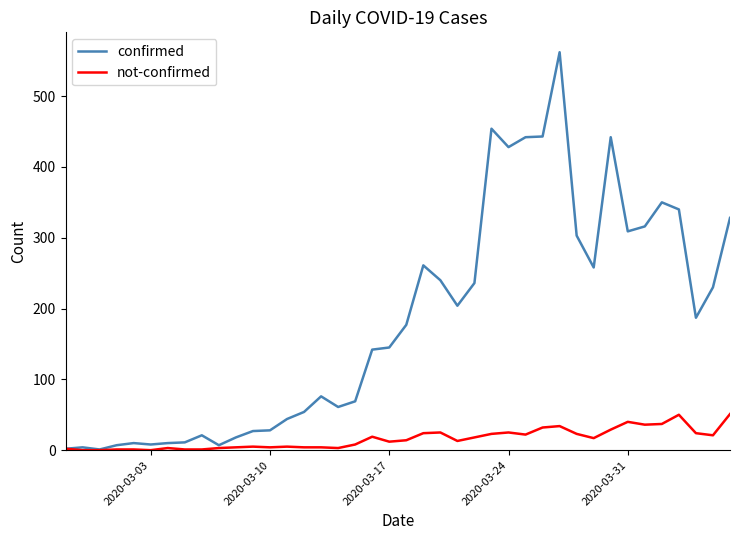

What is the average value of the not-confirmed series?

16